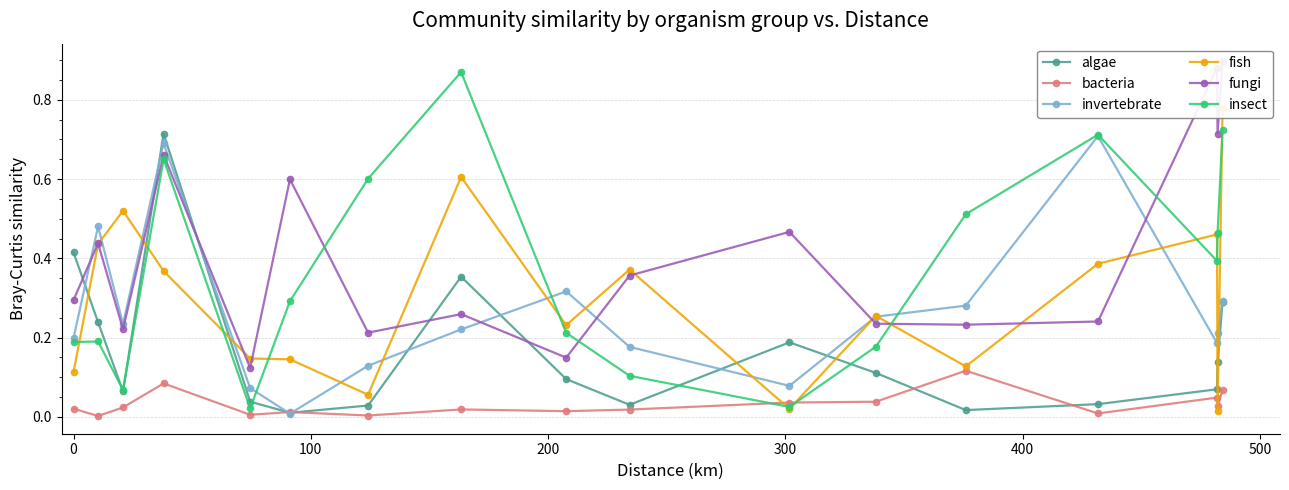

In invertebrate, how many points are lower than both neighbors (excluding endpoints)?

4